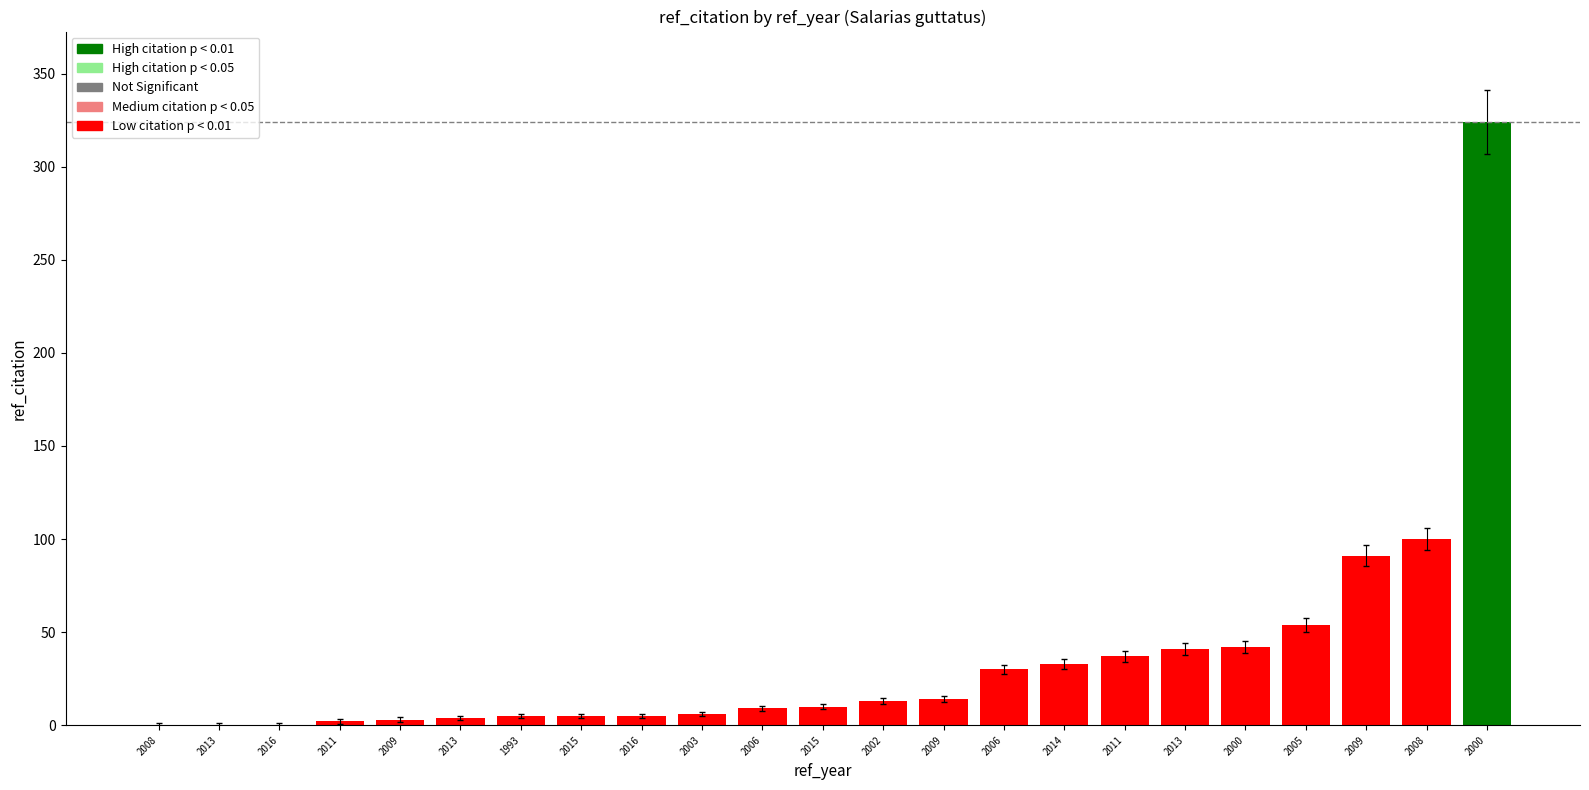

Is it true that the value at 2015 is 10?

True